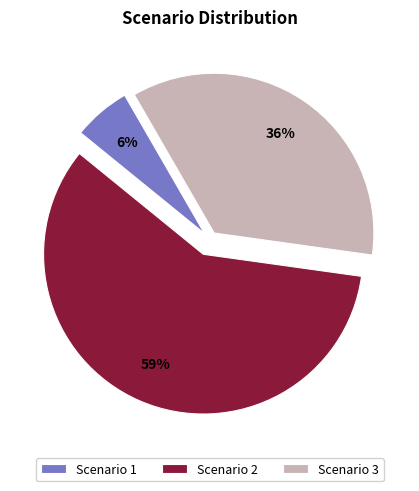

Count the number of slices in the pie.

3